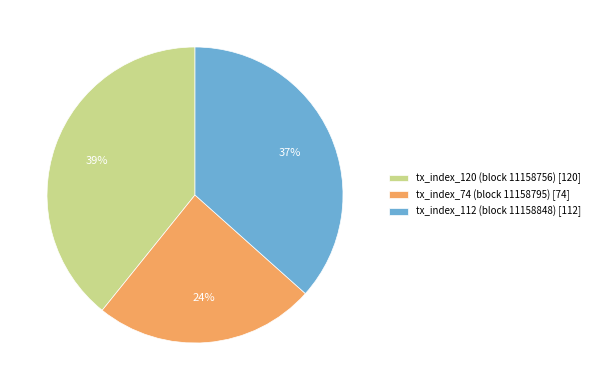

Count the number of slices in the pie.

3